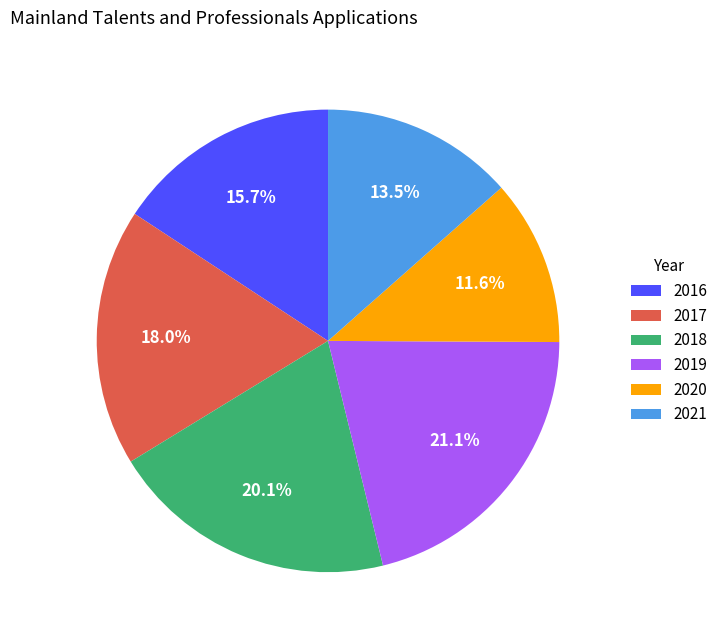

How many segments does this pie chart have?

6